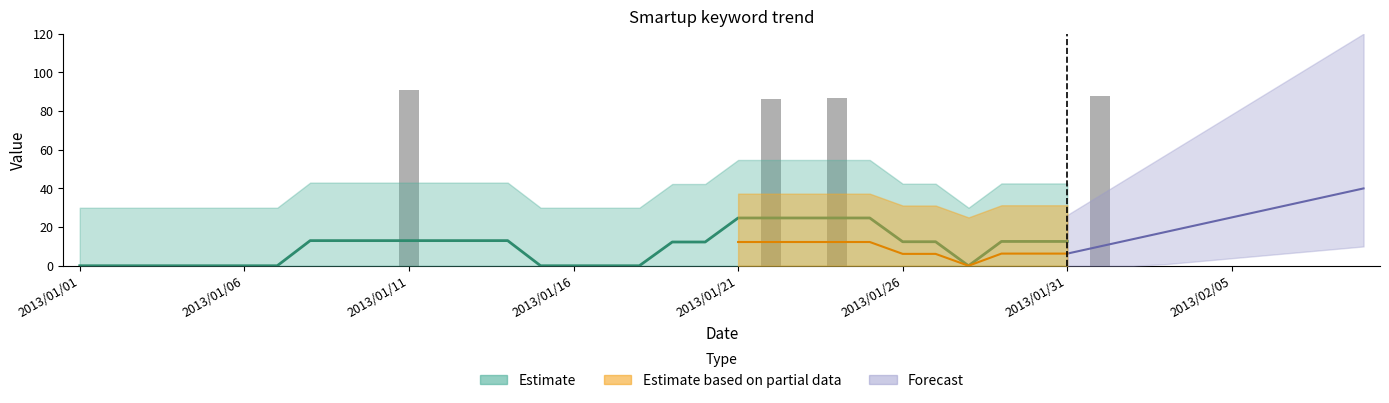

What is the difference between the second highest and minimum values in the bars series?

88